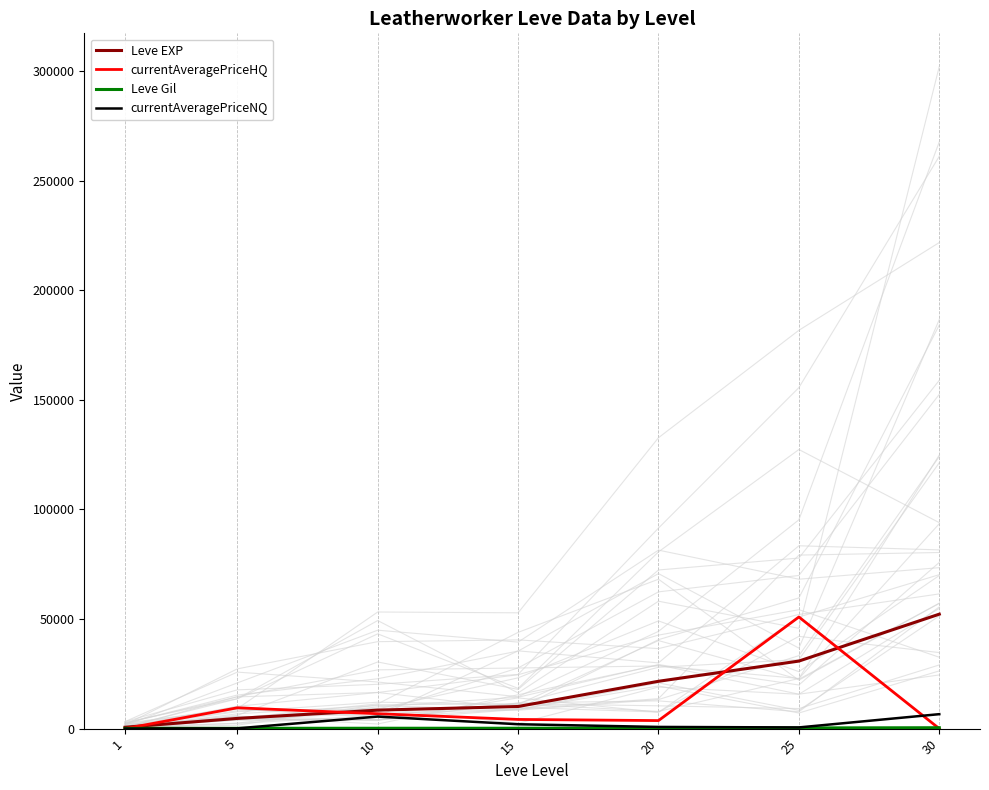

How many lines are shown in the chart?

4